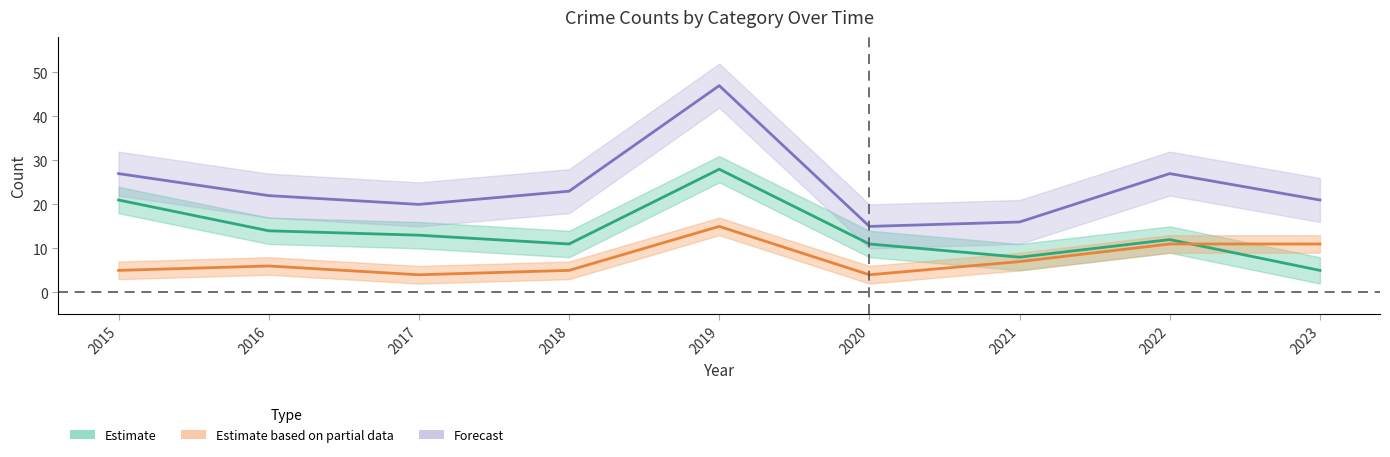

At how many categories does at least one series exceed 22?

4